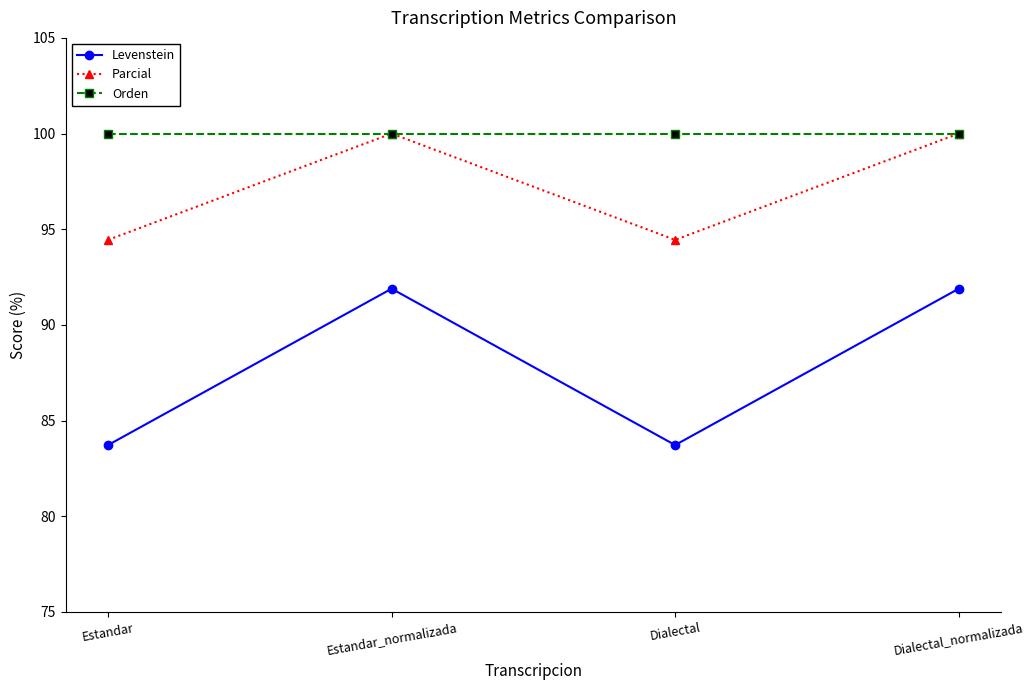

What are all the series names shown in the legend?

Levenstein, Parcial, Orden